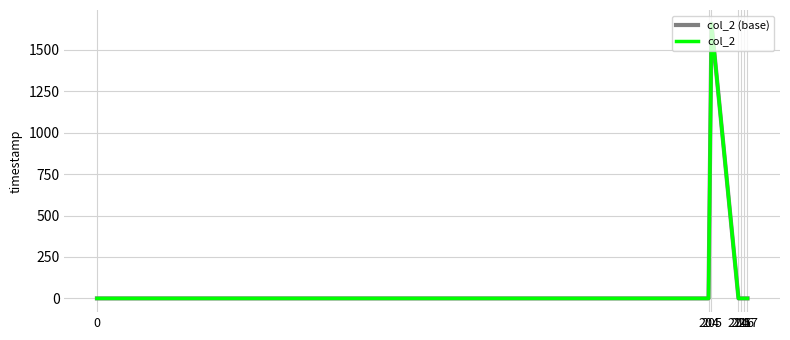

What is the difference between the maximum and minimum values in the col_2 (base) series?

1657